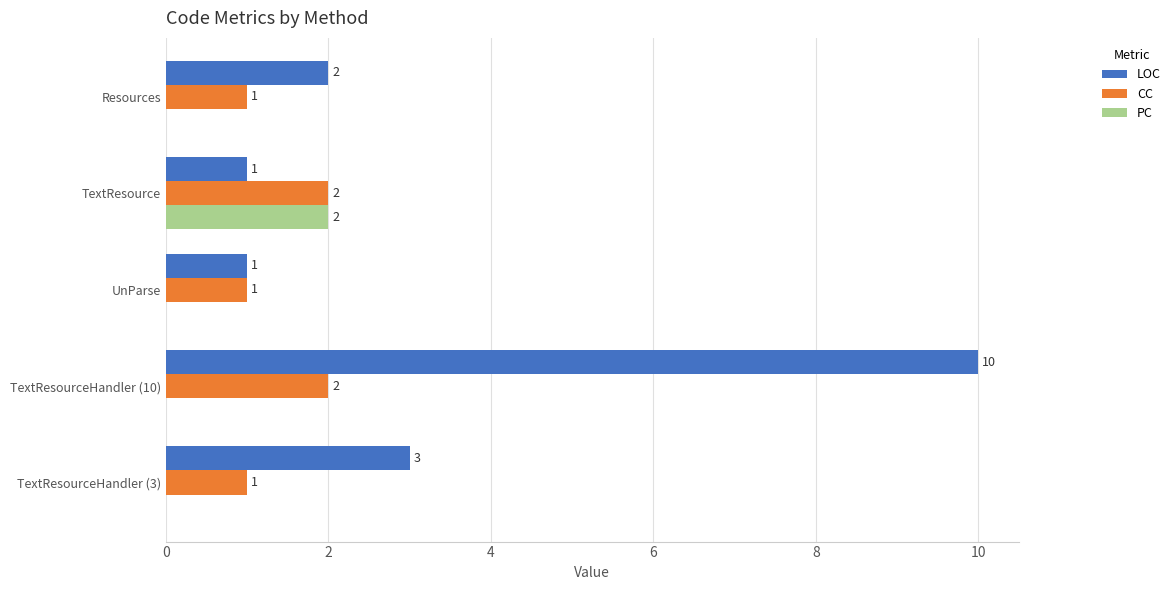

How many data points in PC are above 0?

1